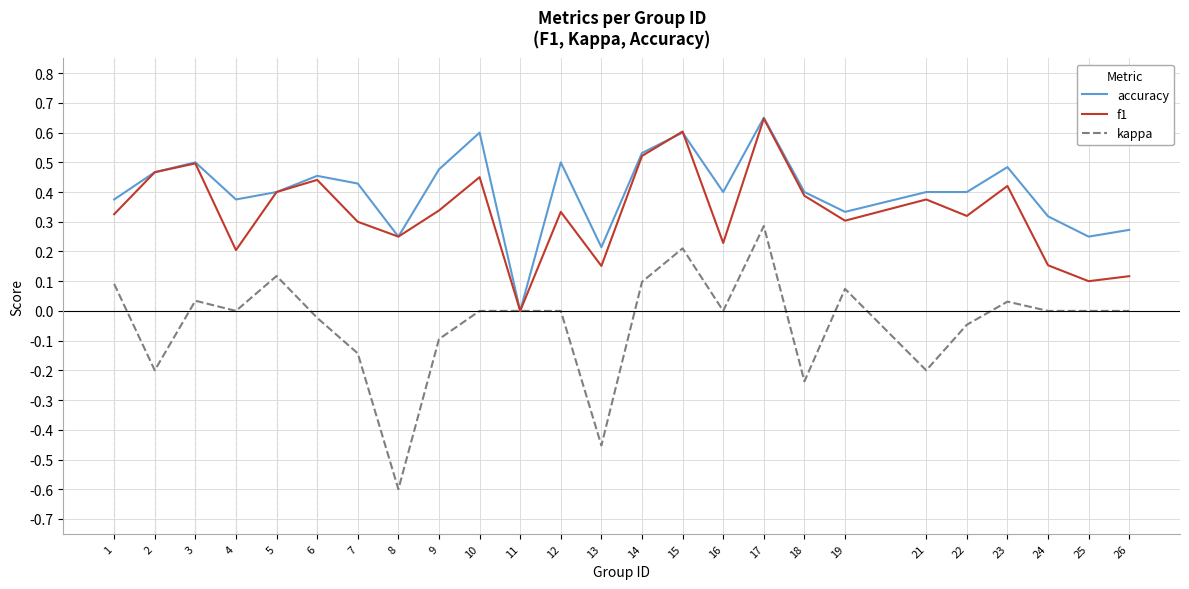

Between 9 and 26, which series saw the biggest shift?

f1